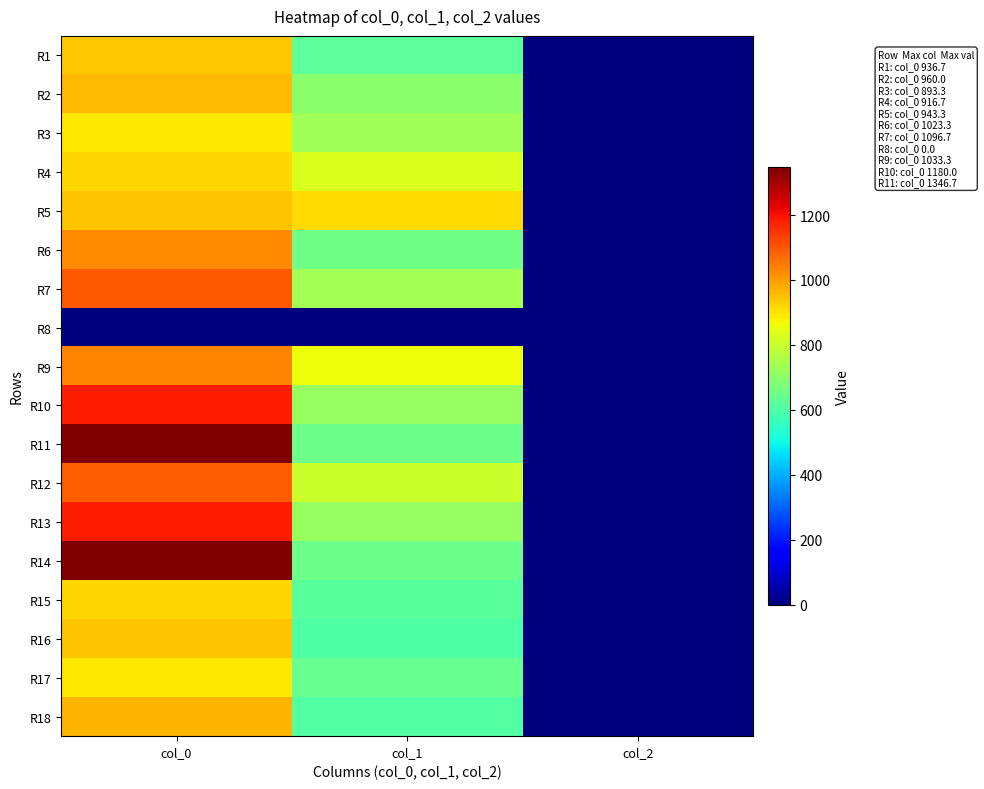

What is the difference between the highest and lowest values at col_1?

914.6